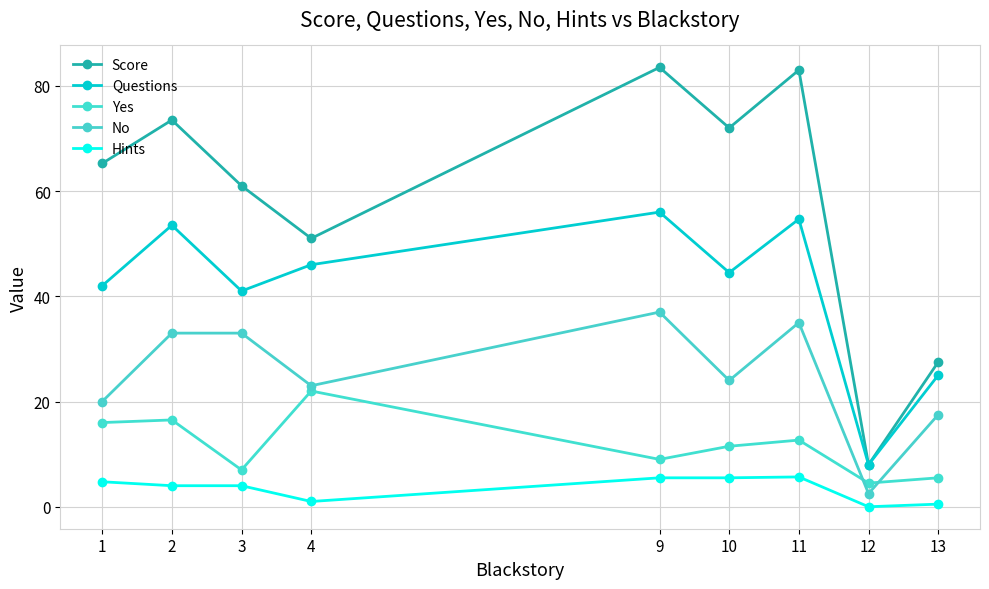

Which series has the widest spread of values?

Score